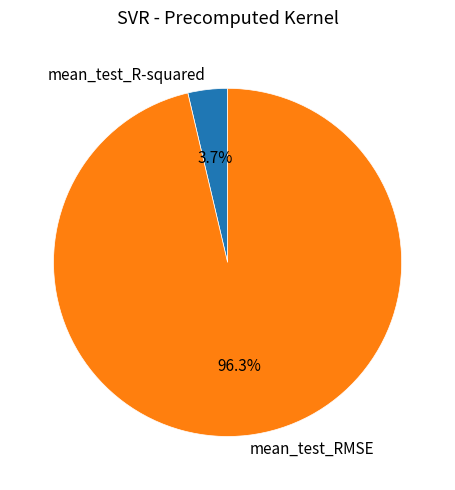

Which has a higher value, mean_test_R-squared or mean_test_RMSE?

mean_test_RMSE